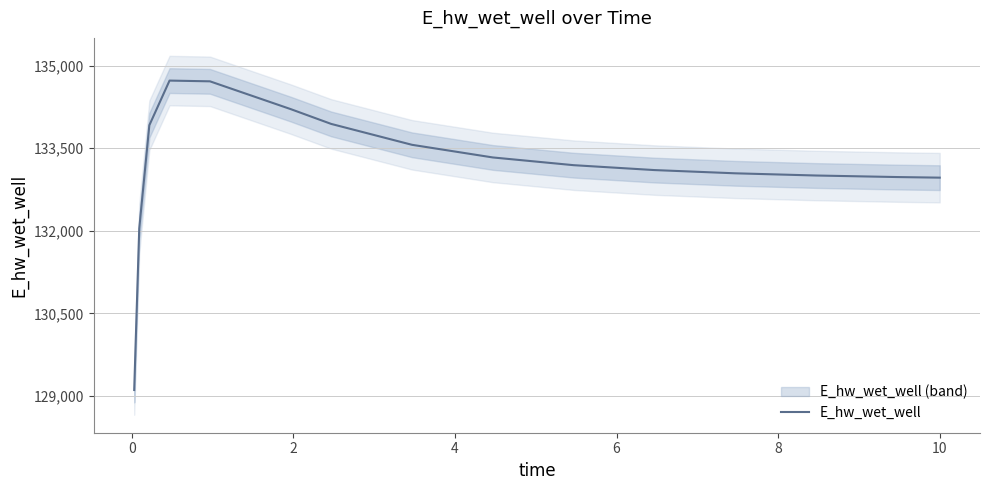

What is the highest value of the E_hw_wet_well series?

134726.2